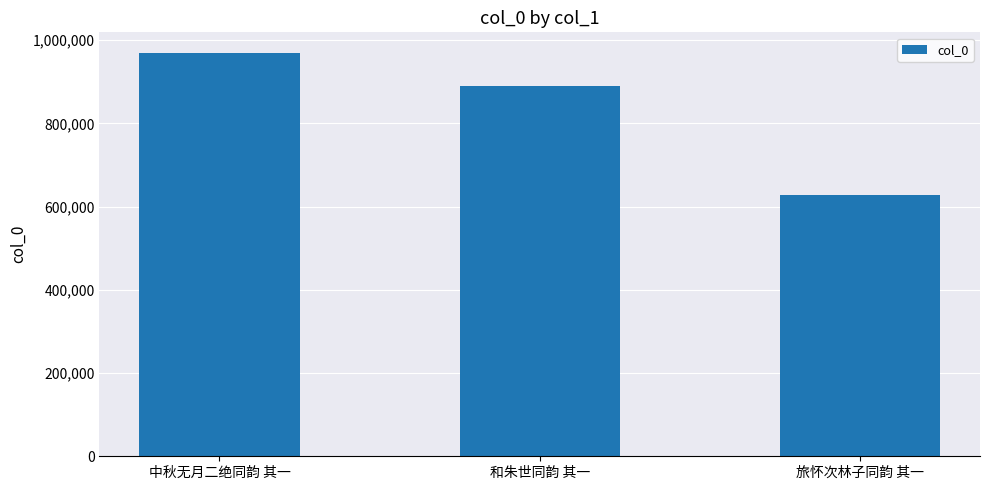

How many values are between 627296 and 970283?

3